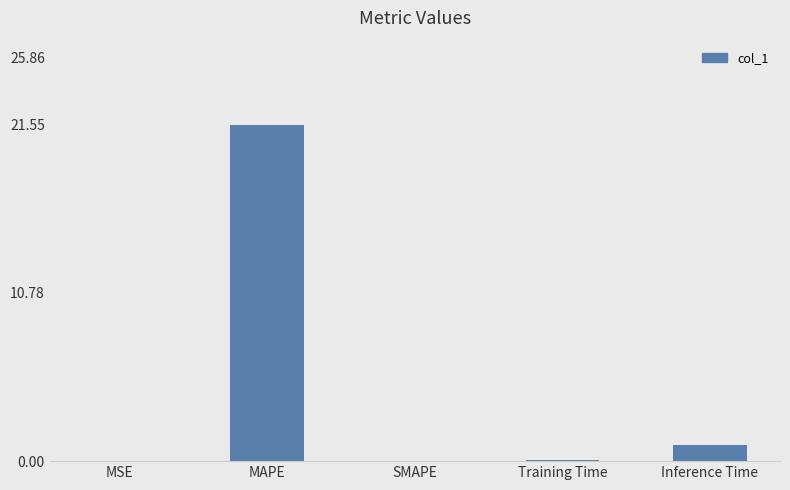

What is the maximum value shown in the chart?

21.6